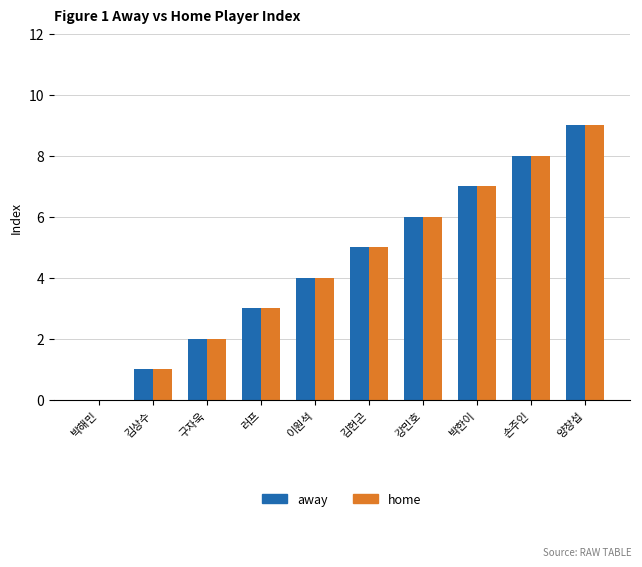

Which category has the highest value across all series?

양창섭